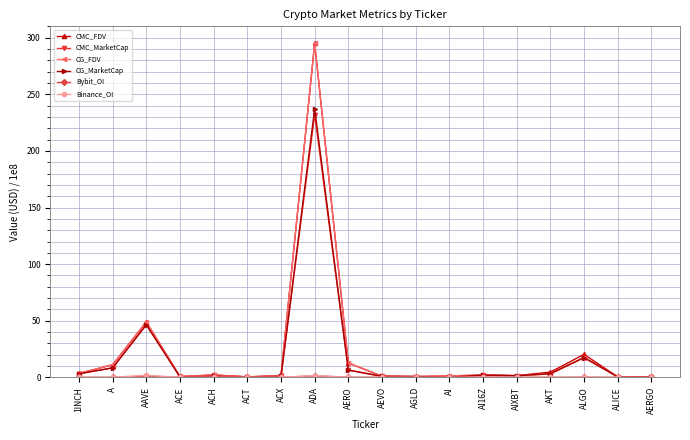

What is the label of the 4th point from the left?

ACE